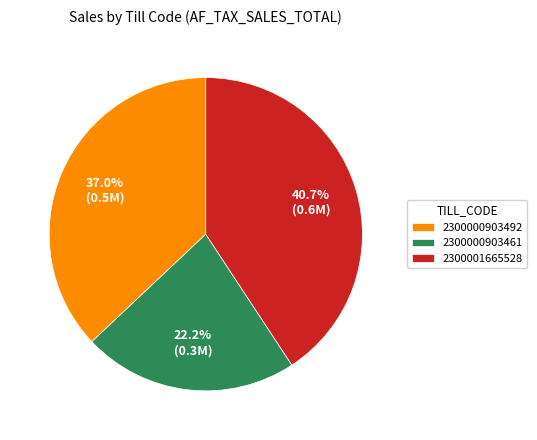

Is the sum of 2300000903461 and 2300001665528 greater than half?

Yes